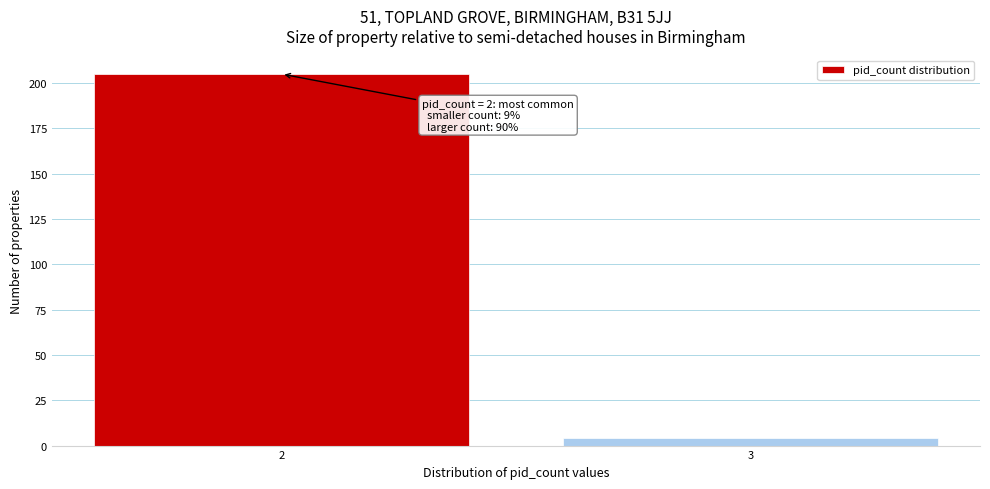

Reading left to right, transcribe all the data shown in this chart.

2=205	3=4